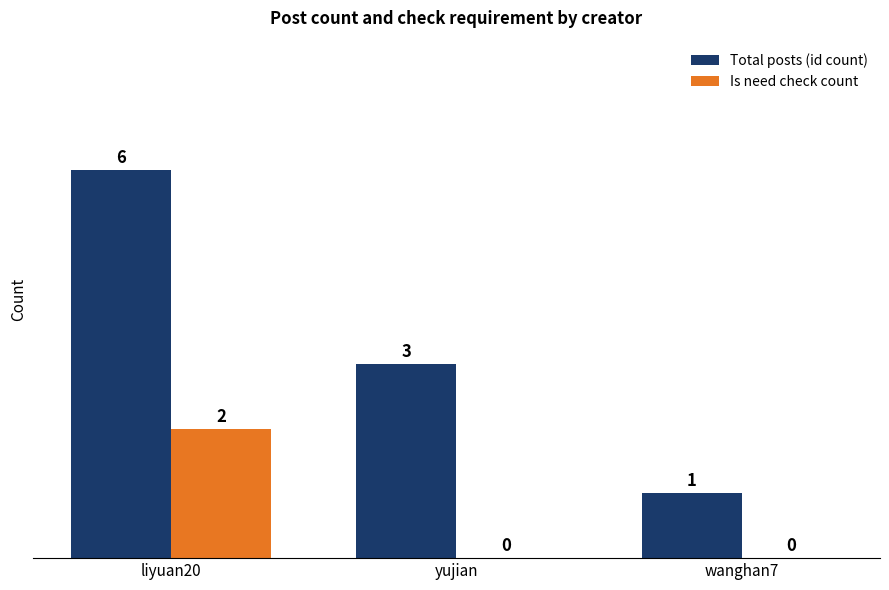

Count the Total posts (id count) values in the range 1 to 6.

3